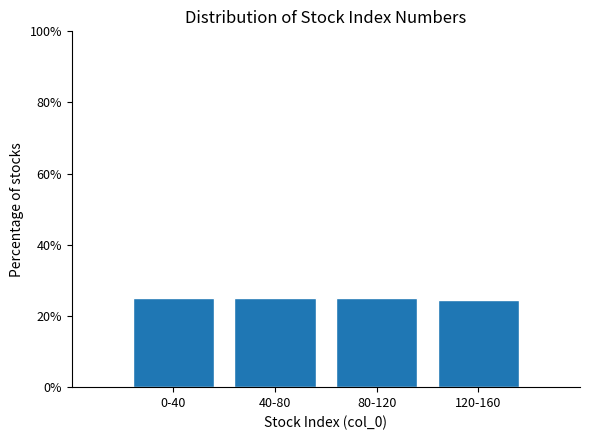

Reading right to left, what are all the values shown in this chart?

24.5	25.2	25.2	25.2